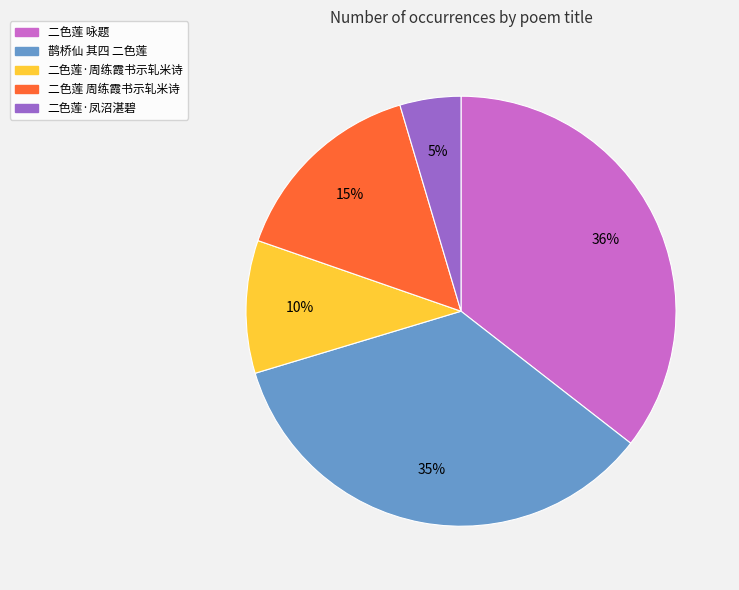

Which category has the smallest portion of the pie?

二色莲·凤沼湛碧